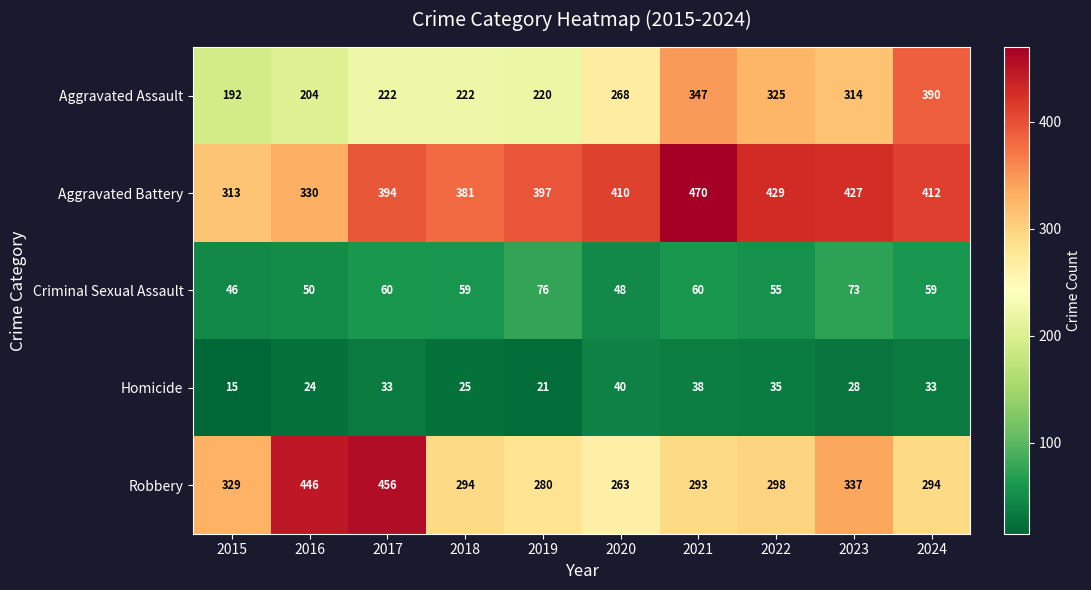

What is the sum of all Criminal Sexual Assault values?

586